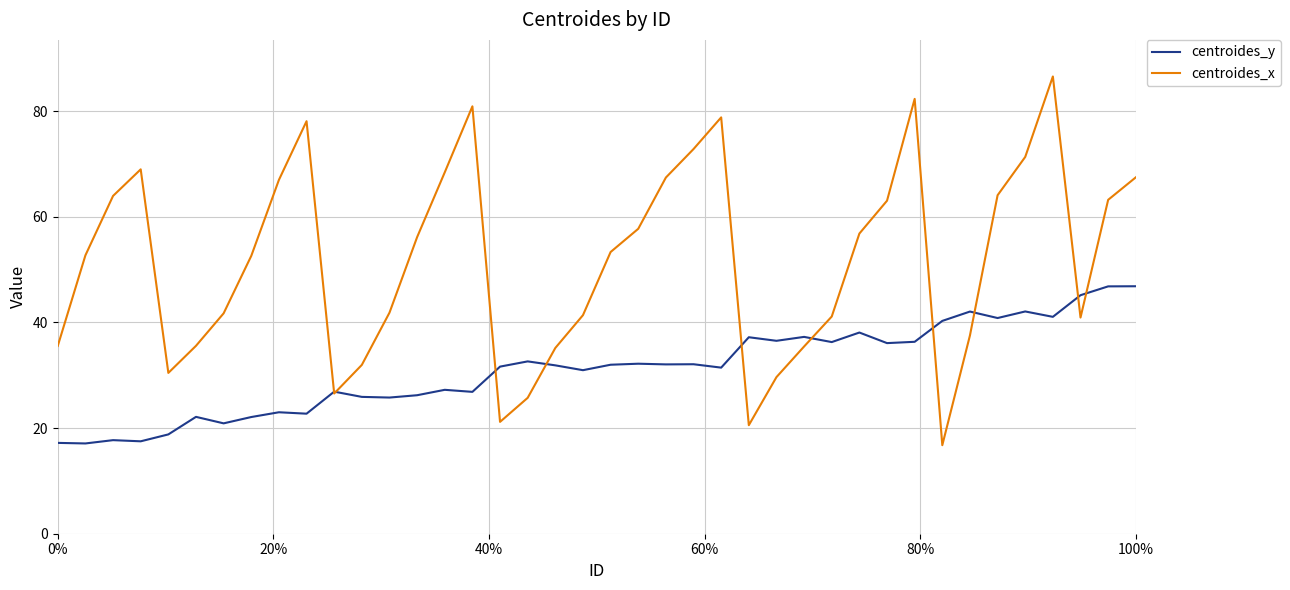

Which series has the largest total across all categories?

centroides_x